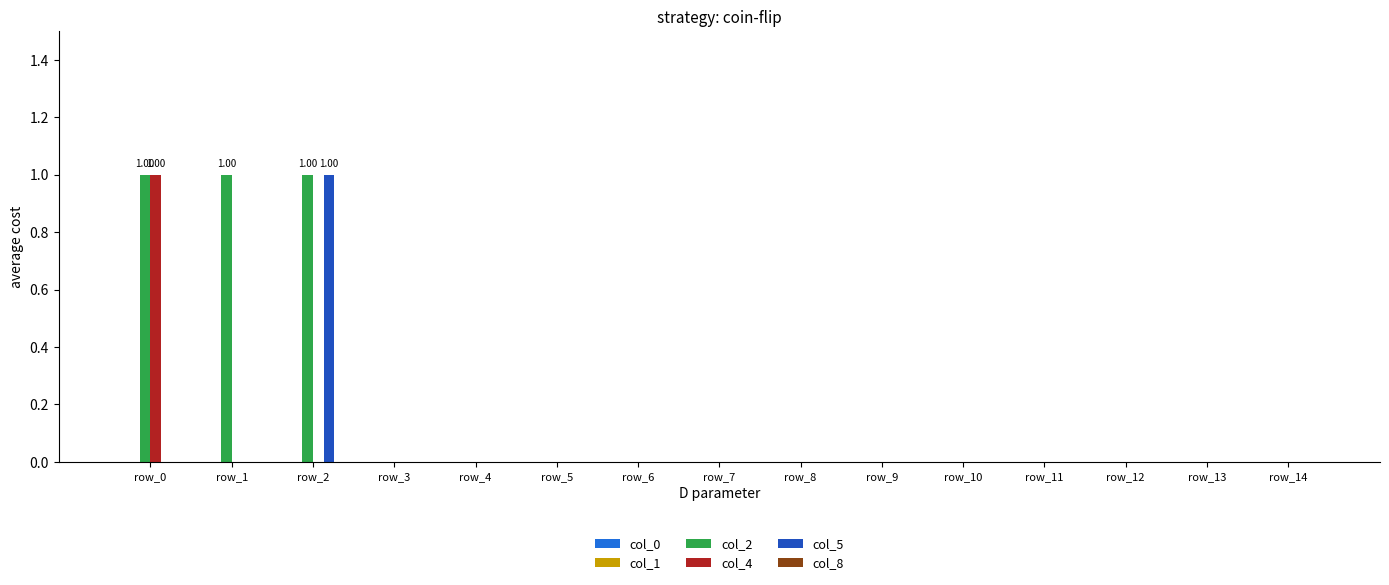

Between row_1 and row_9, which series saw the biggest shift?

col_2